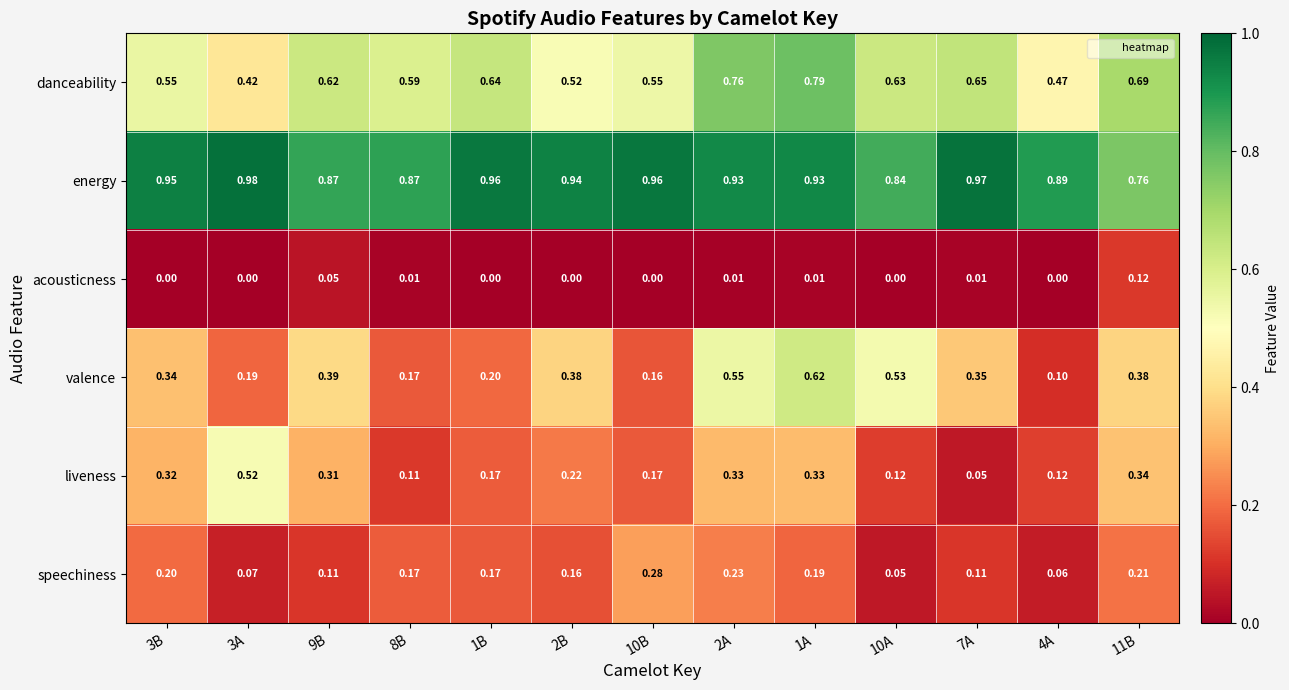

Rank the series by their maximum value, from highest to lowest.

energy, danceability, valence, liveness, speechiness, acousticness